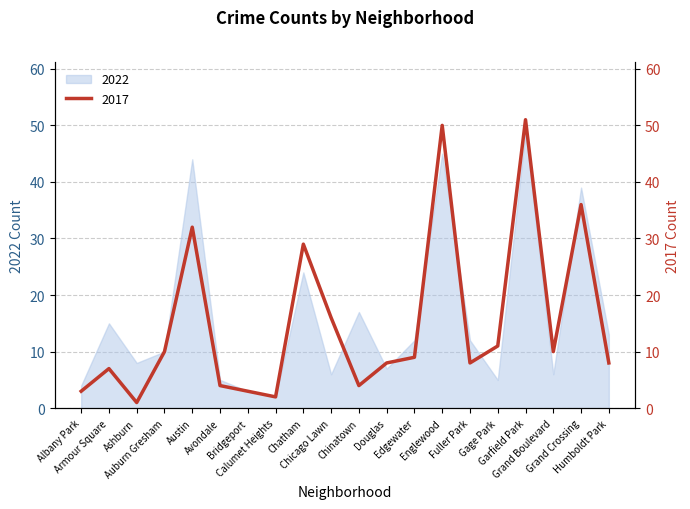

How many interior local valleys (lower than both neighbors) does the data have?

5